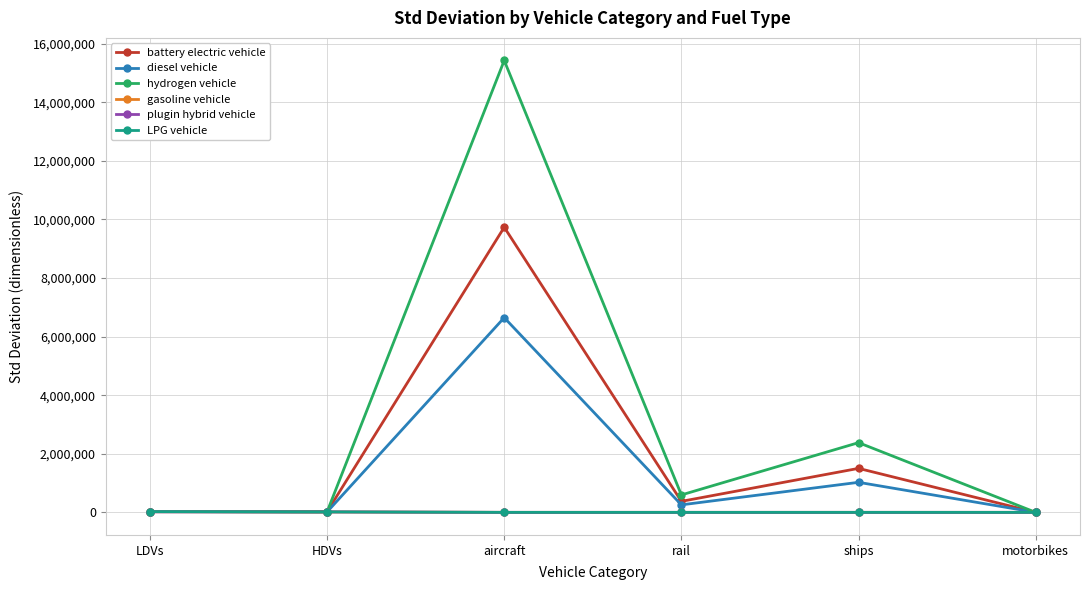

What is the label of the 5th point from the right?

HDVs